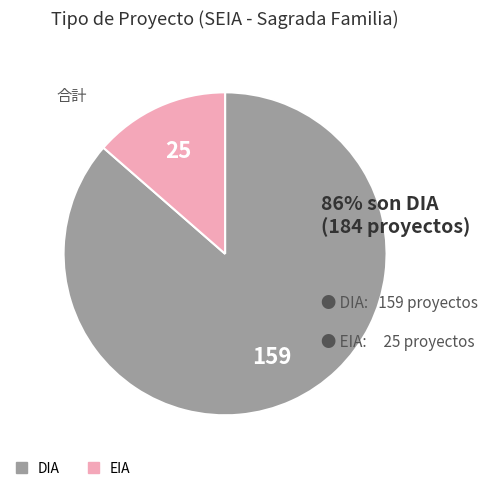

How many slices are in this pie chart?

2